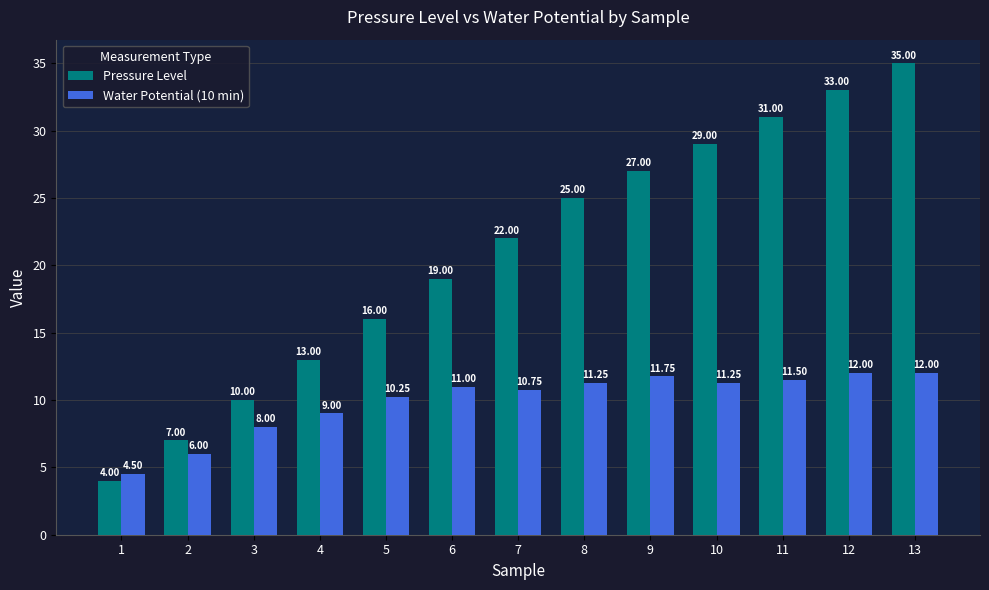

What is the difference between the maximum and minimum values in the Water Potential (10 min) series?

7.5